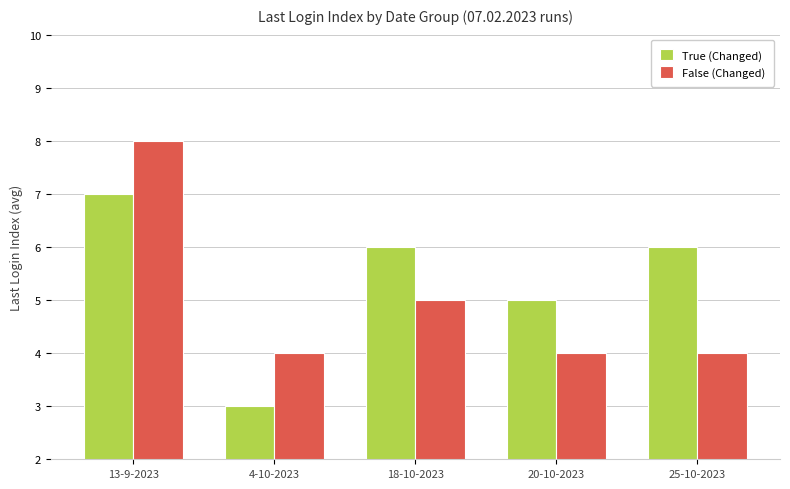

The value of True (Changed) at 20-10-2023 is 5. True or false?

True